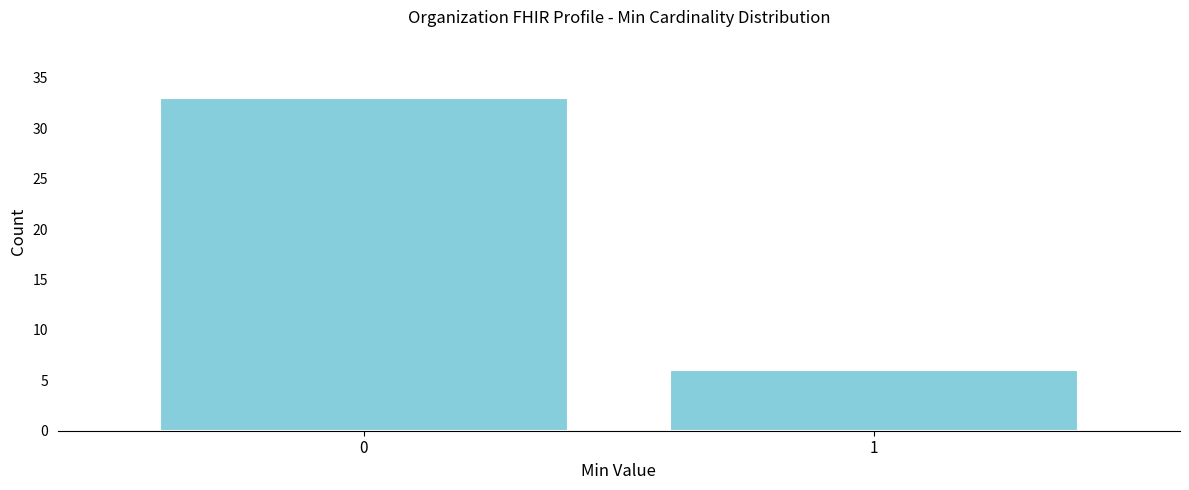

Reading right to left, list all the values displayed in this chart.

6	33